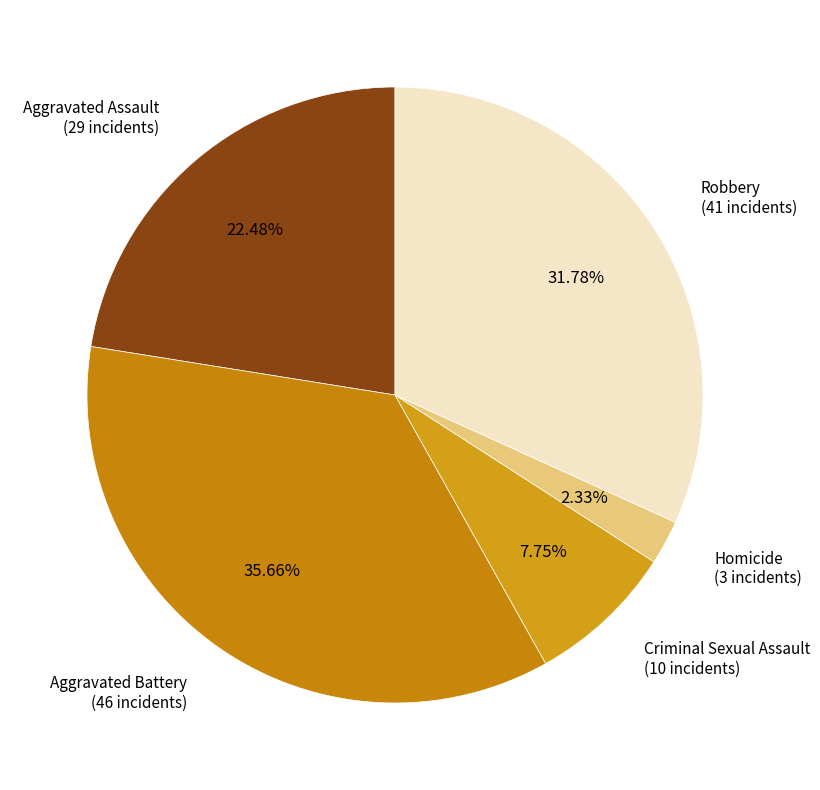

Does Homicide account for over 50% of the chart?

No